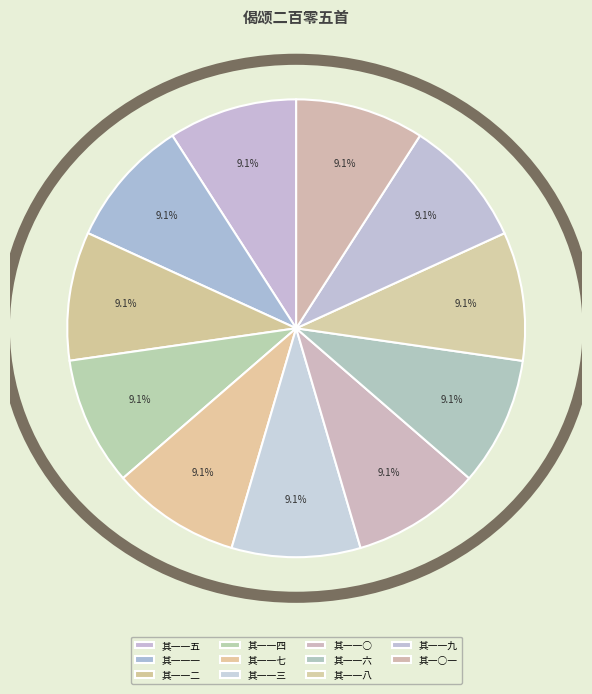

How many segments does this pie chart have?

11